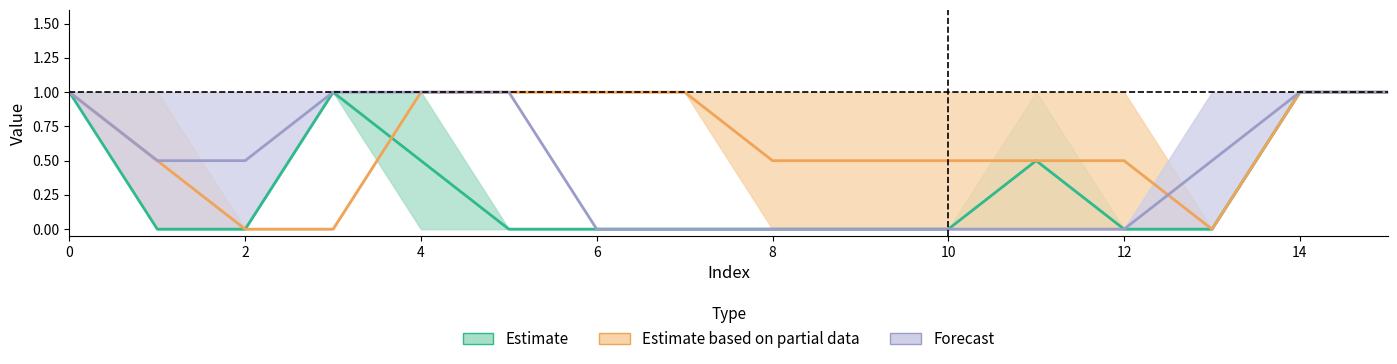

What is the maximum value shown in the chart?

1.0